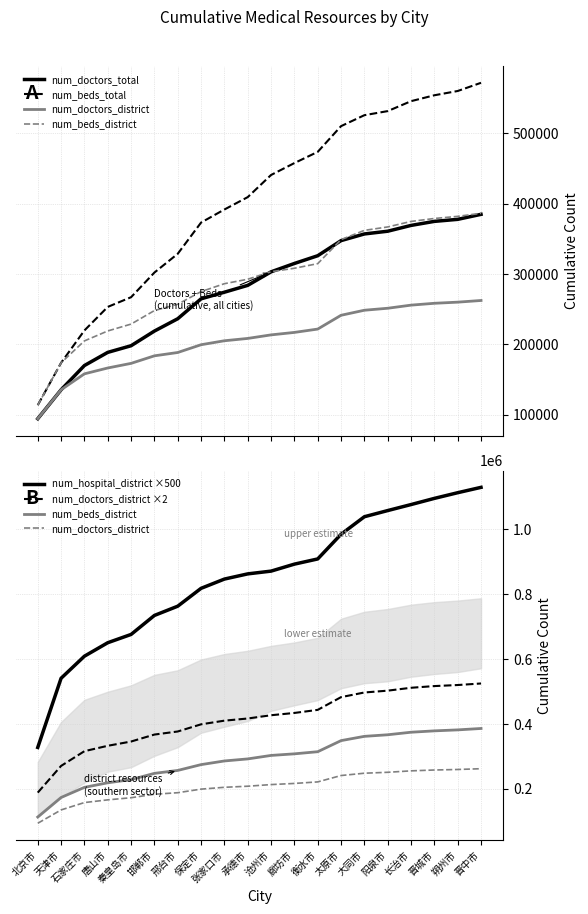

At which category is the sum across all series the highest?

晋中市